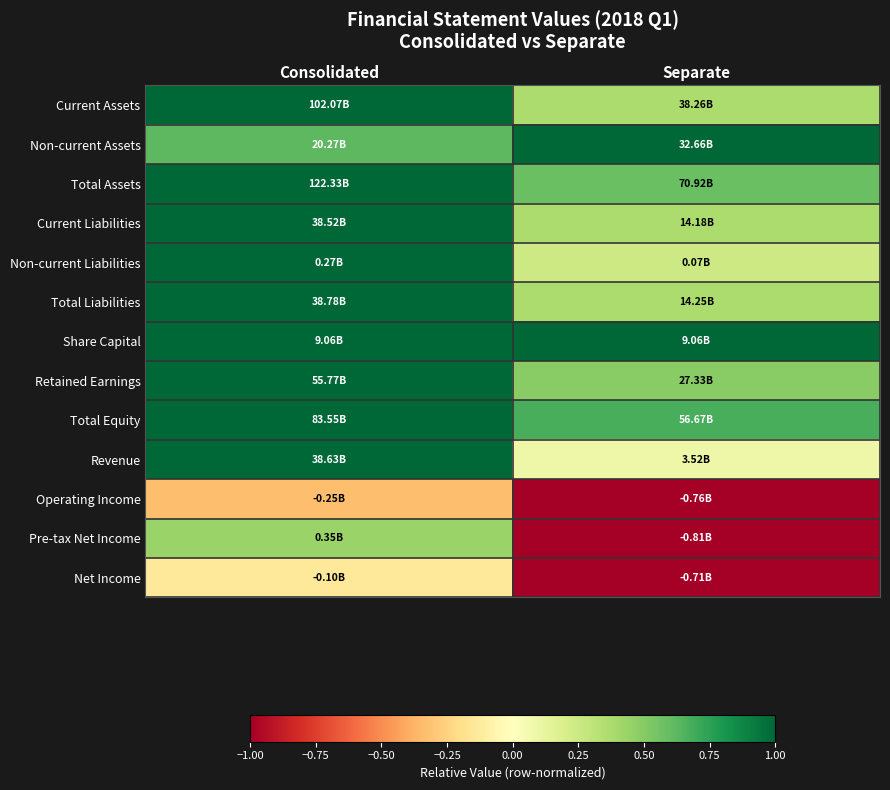

What is the smallest value displayed?

-1.0